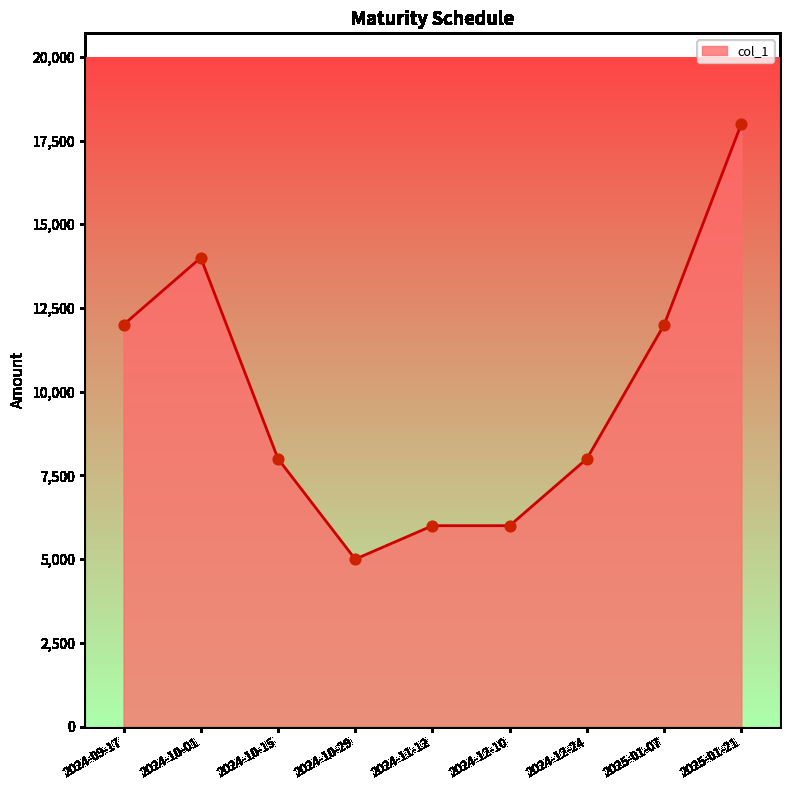

What is the change in value from 2024-10-29 to 2025-01-21?

+13000